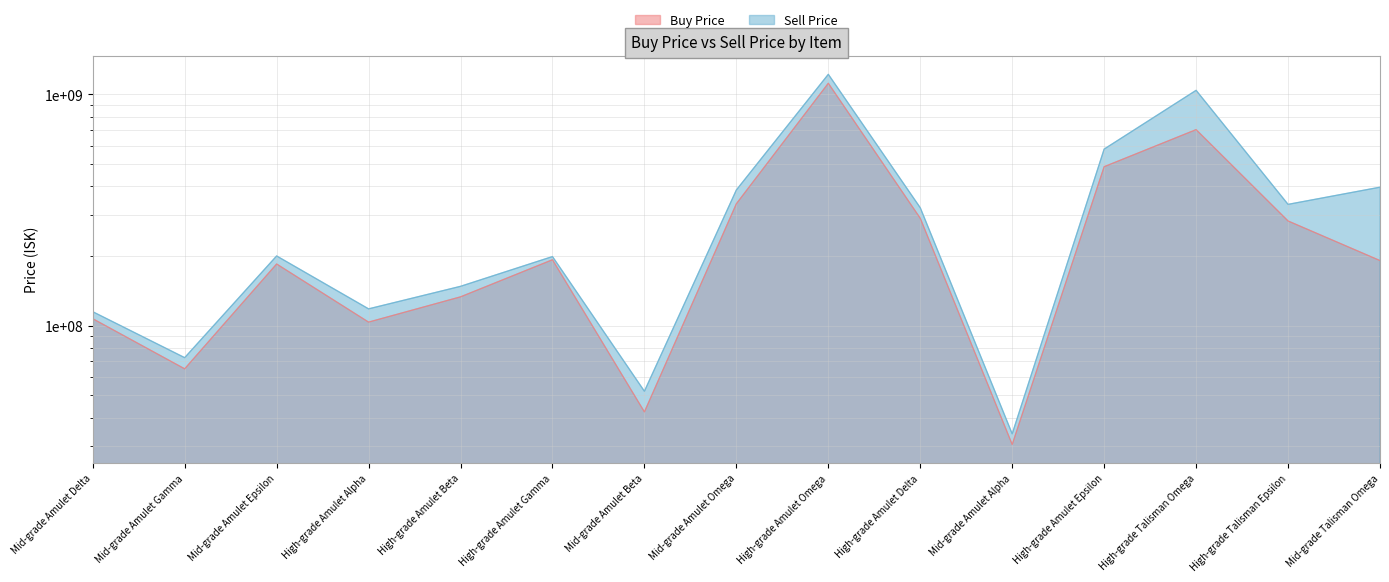

What is the difference between the Sell Price values at High-grade Amulet Gamma and Mid-grade Amulet Alpha?

164770000.0